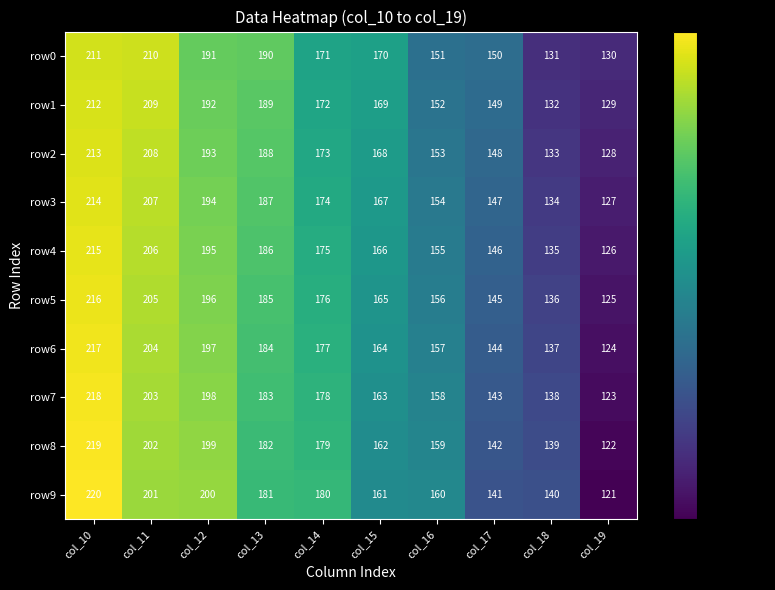

What is the difference between the row1 values at col_16 and col_10?

60